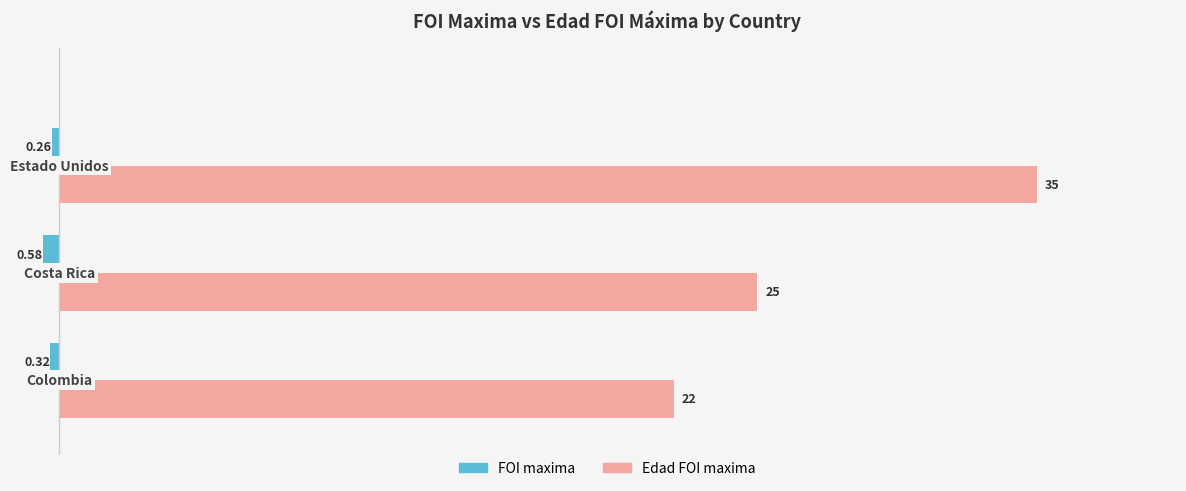

Which series has the widest spread of values?

Edad FOI maxima